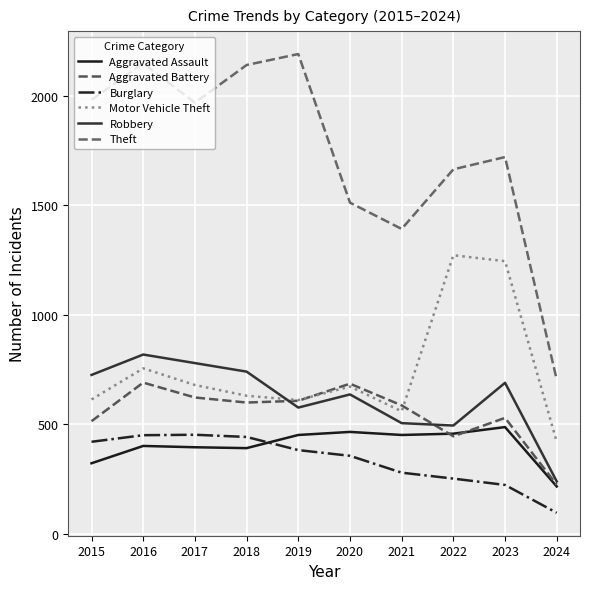

At 2023, list the series in order from smallest to largest.

Burglary, Aggravated Assault, Aggravated Battery, Robbery, Motor Vehicle Theft, Theft